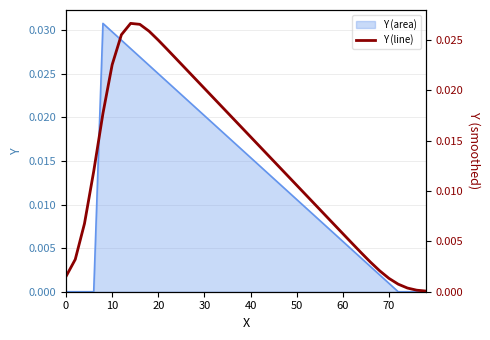

Does the chart display data point markers on the line(s)?

No